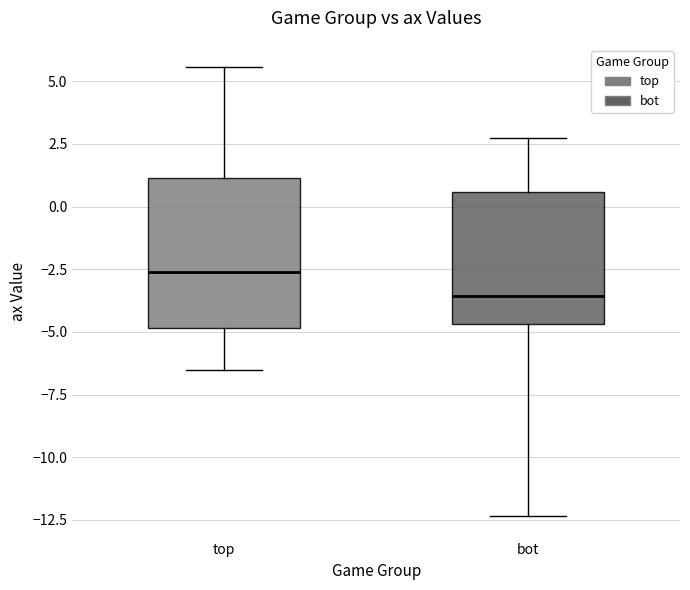

Where does the median line of the box for bot sit on the y-axis? The values are not printed on the chart, so give them approximately, as read against the axis.

-3.5